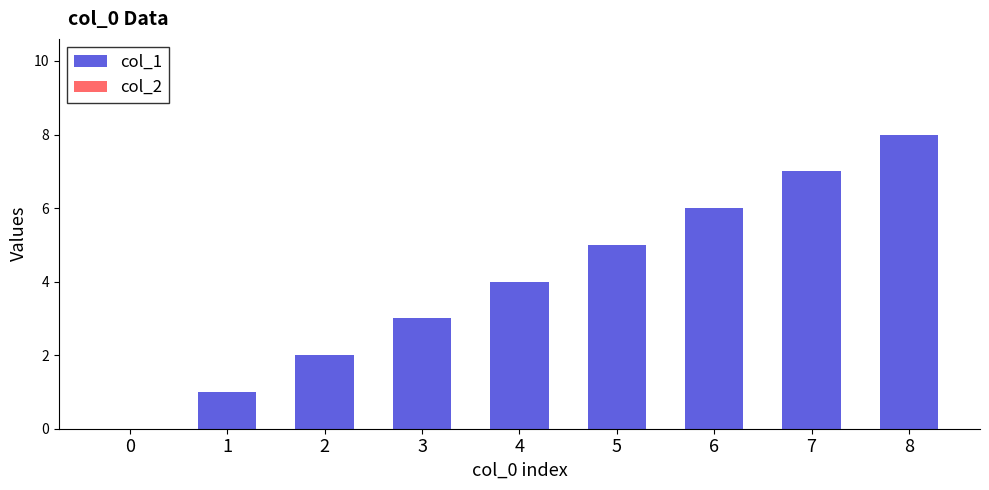

How many data points does each series have?

9